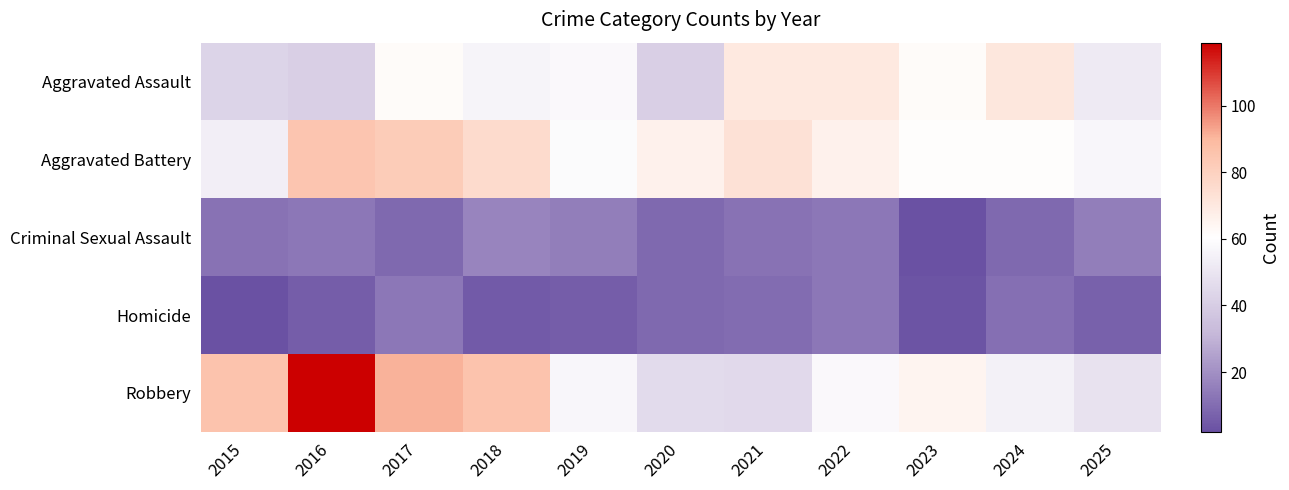

Reading left to right, transcribe all the data shown in this chart.

Aggravated Assault: 2015=43	2016=41	2017=62	2018=56	2019=58	2020=41	2021=70	2022=70	2023=62	2024=71	2025=52
Aggravated Battery: 2015=54	2016=85	2017=82	2018=76	2019=59	2020=66	2021=73	2022=66	2023=61	2024=61	2025=57
Criminal Sexual Assault: 2015=12	2016=13	2017=9	2018=17	2019=15	2020=9	2021=12	2022=13	2023=2	2024=9	2025=15
Homicide: 2015=2	2016=6	2017=13	2018=5	2019=6	2020=9	2021=10	2022=13	2023=3	2024=11	2025=7
Robbery: 2015=86	2016=119	2017=91	2018=86	2019=57	2020=46	2021=45	2022=58	2023=65	2024=55	2025=49